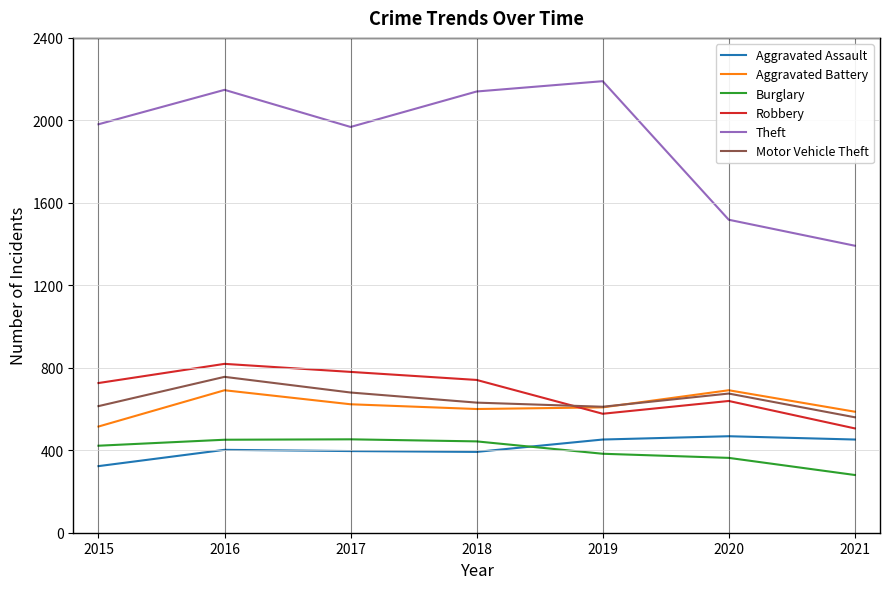

What value does the Burglary series have at 2020, to the nearest 5?

365